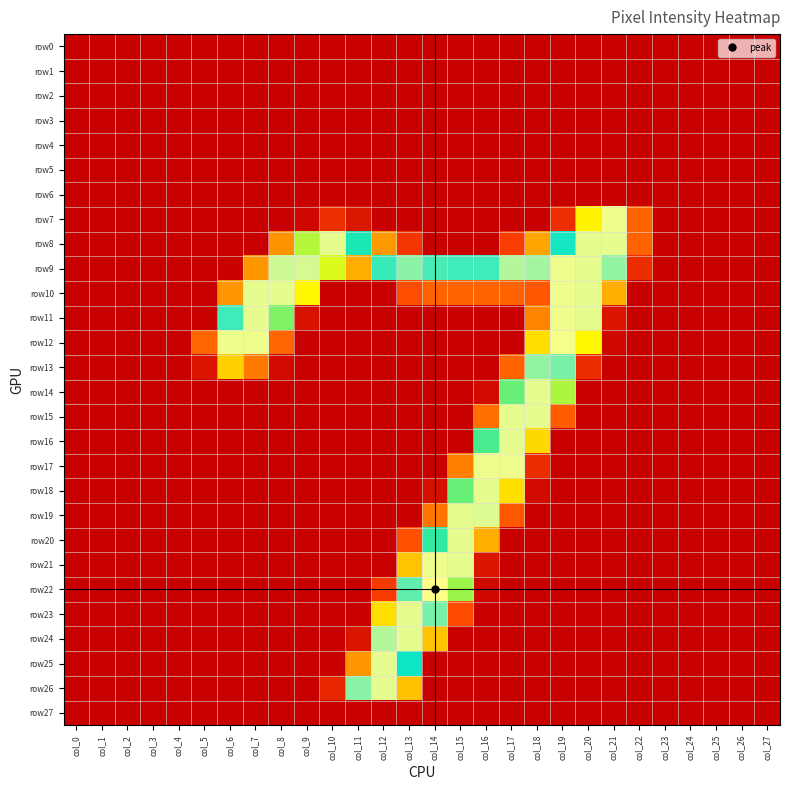

Reading left to right, extract all data points from this chart.

row0: col_0=0	col_1=0	col_2=0	col_3=0	col_4=0	col_5=0	col_6=0	col_7=0	col_8=0	col_9=0	col_10=0	col_11=0	col_12=0	col_13=0	col_14=0	col_15=0	col_16=0	col_17=0	col_18=0	col_19=0	col_20=0	col_21=0	col_22=0	col_23=0	col_24=0	col_25=0	col_26=0	col_27=0
row1: col_0=0	col_1=0	col_2=0	col_3=0	col_4=0	col_5=0	col_6=0	col_7=0	col_8=0	col_9=0	col_10=0	col_11=0	col_12=0	col_13=0	col_14=0	col_15=0	col_16=0	col_17=0	col_18=0	col_19=0	col_20=0	col_21=0	col_22=0	col_23=0	col_24=0	col_25=0	col_26=0	col_27=0
row2: col_0=0	col_1=0	col_2=0	col_3=0	col_4=0	col_5=0	col_6=0	col_7=0	col_8=0	col_9=0	col_10=0	col_11=0	col_12=0	col_13=0	col_14=0	col_15=0	col_16=0	col_17=0	col_18=0	col_19=0	col_20=0	col_21=0	col_22=0	col_23=0	col_24=0	col_25=0	col_26=0	col_27=0
row3: col_0=0	col_1=0	col_2=0	col_3=0	col_4=0	col_5=0	col_6=0	col_7=0	col_8=0	col_9=0	col_10=0	col_11=0	col_12=0	col_13=0	col_14=0	col_15=0	col_16=0	col_17=0	col_18=0	col_19=0	col_20=0	col_21=0	col_22=0	col_23=0	col_24=0	col_25=0	col_26=0	col_27=0
row4: col_0=0	col_1=0	col_2=0	col_3=0	col_4=0	col_5=0	col_6=0	col_7=0	col_8=0	col_9=0	col_10=0	col_11=0	col_12=0	col_13=0	col_14=0	col_15=0	col_16=0	col_17=0	col_18=0	col_19=0	col_20=0	col_21=0	col_22=0	col_23=0	col_24=0	col_25=0	col_26=0	col_27=0
row5: col_0=0	col_1=0	col_2=0	col_3=0	col_4=0	col_5=0	col_6=0	col_7=0	col_8=0	col_9=0	col_10=0	col_11=0	col_12=0	col_13=0	col_14=0	col_15=0	col_16=0	col_17=0	col_18=0	col_19=0	col_20=0	col_21=0	col_22=0	col_23=0	col_24=0	col_25=0	col_26=0	col_27=0
row6: col_0=0	col_1=0	col_2=0	col_3=0	col_4=0	col_5=0	col_6=0	col_7=0	col_8=0	col_9=0	col_10=0	col_11=0	col_12=0	col_13=0	col_14=0	col_15=0	col_16=0	col_17=0	col_18=0	col_19=0	col_20=0	col_21=0	col_22=0	col_23=0	col_24=0	col_25=0	col_26=0	col_27=0
row7: col_0=0	col_1=0	col_2=0	col_3=0	col_4=0	col_5=0	col_6=0	col_7=0	col_8=0	col_9=8	col_10=43	col_11=22	col_12=0	col_13=0	col_14=0	col_15=0	col_16=0	col_17=0	col_18=0	col_19=43	col_20=183	col_21=253	col_22=84	col_23=0	col_24=0	col_25=0	col_26=0	col_27=0
row8: col_0=0	col_1=0	col_2=0	col_3=0	col_4=0	col_5=0	col_6=0	col_7=0	col_8=116	col_9=201	col_10=252	col_11=221	col_12=120	col_13=50	col_14=0	col_15=0	col_16=0	col_17=57	col_18=128	col_19=227	col_20=252	col_21=252	col_22=84	col_23=0	col_24=0	col_25=0	col_26=0	col_27=0
row9: col_0=0	col_1=0	col_2=0	col_3=0	col_4=0	col_5=0	col_6=2	col_7=119	col_8=249	col_9=250	col_10=196	col_11=134	col_12=231	col_13=241	col_14=233	col_15=232	col_16=232	col_17=246	col_18=244	col_19=253	col_20=252	col_21=242	col_22=42	col_23=0	col_24=0	col_25=0	col_26=0	col_27=0
row10: col_0=0	col_1=0	col_2=0	col_3=0	col_4=0	col_5=0	col_6=119	col_7=252	col_8=252	col_9=185	col_10=0	col_11=0	col_12=0	col_13=70	col_14=84	col_15=84	col_16=84	col_17=84	col_18=76	col_19=253	col_20=252	col_21=134	col_22=0	col_23=0	col_24=0	col_25=0	col_26=0	col_27=0
row11: col_0=0	col_1=0	col_2=0	col_3=0	col_4=0	col_5=0	col_6=232	col_7=252	col_8=208	col_9=18	col_10=0	col_11=0	col_12=0	col_13=0	col_14=0	col_15=0	col_16=0	col_17=0	col_18=106	col_19=253	col_20=252	col_21=21	col_22=0	col_23=0	col_24=0	col_25=0	col_26=0	col_27=0
row12: col_0=0	col_1=0	col_2=0	col_3=0	col_4=0	col_5=85	col_6=253	col_7=253	col_8=86	col_9=0	col_10=0	col_11=0	col_12=0	col_13=0	col_14=0	col_15=0	col_16=0	col_17=0	col_18=168	col_19=254	col_20=186	col_21=9	col_22=0	col_23=0	col_24=0	col_25=0	col_26=0	col_27=0
row13: col_0=0	col_1=0	col_2=0	col_3=0	col_4=0	col_5=21	col_6=159	col_7=98	col_8=11	col_9=0	col_10=0	col_11=0	col_12=0	col_13=0	col_14=0	col_15=0	col_16=0	col_17=84	col_18=242	col_19=239	col_20=42	col_21=0	col_22=0	col_23=0	col_24=0	col_25=0	col_26=0	col_27=0
row14: col_0=0	col_1=0	col_2=0	col_3=0	col_4=0	col_5=0	col_6=0	col_7=0	col_8=0	col_9=0	col_10=0	col_11=0	col_12=0	col_13=0	col_14=0	col_15=0	col_16=11	col_17=211	col_18=252	col_19=202	col_20=0	col_21=0	col_22=0	col_23=0	col_24=0	col_25=0	col_26=0	col_27=0
row15: col_0=0	col_1=0	col_2=0	col_3=0	col_4=0	col_5=0	col_6=0	col_7=0	col_8=0	col_9=0	col_10=0	col_11=0	col_12=0	col_13=0	col_14=0	col_15=0	col_16=92	col_17=252	col_18=252	col_19=80	col_20=0	col_21=0	col_22=0	col_23=0	col_24=0	col_25=0	col_26=0	col_27=0
row16: col_0=0	col_1=0	col_2=0	col_3=0	col_4=0	col_5=0	col_6=0	col_7=0	col_8=0	col_9=0	col_10=0	col_11=0	col_12=0	col_13=0	col_14=0	col_15=0	col_16=215	col_17=252	col_18=164	col_19=0	col_20=0	col_21=0	col_22=0	col_23=0	col_24=0	col_25=0	col_26=0	col_27=0
row17: col_0=0	col_1=0	col_2=0	col_3=0	col_4=0	col_5=0	col_6=0	col_7=0	col_8=0	col_9=0	col_10=0	col_11=0	col_12=0	col_13=0	col_14=0	col_15=103	col_16=253	col_17=253	col_18=42	col_19=0	col_20=0	col_21=0	col_22=0	col_23=0	col_24=0	col_25=0	col_26=0	col_27=0
row18: col_0=0	col_1=0	col_2=0	col_3=0	col_4=0	col_5=0	col_6=0	col_7=0	col_8=0	col_9=0	col_10=0	col_11=0	col_12=0	col_13=0	col_14=15	col_15=211	col_16=252	col_17=169	col_18=11	col_19=0	col_20=0	col_21=0	col_22=0	col_23=0	col_24=0	col_25=0	col_26=0	col_27=0
row19: col_0=0	col_1=0	col_2=0	col_3=0	col_4=0	col_5=0	col_6=0	col_7=0	col_8=0	col_9=0	col_10=0	col_11=0	col_12=0	col_13=0	col_14=96	col_15=252	col_16=251	col_17=77	col_18=0	col_19=0	col_20=0	col_21=0	col_22=0	col_23=0	col_24=0	col_25=0	col_26=0	col_27=0
row20: col_0=0	col_1=0	col_2=0	col_3=0	col_4=0	col_5=0	col_6=0	col_7=0	col_8=0	col_9=0	col_10=0	col_11=0	col_12=0	col_13=71	col_14=218	col_15=252	col_16=134	col_17=0	col_18=0	col_19=0	col_20=0	col_21=0	col_22=0	col_23=0	col_24=0	col_25=0	col_26=0	col_27=0
row21: col_0=0	col_1=0	col_2=0	col_3=0	col_4=0	col_5=0	col_6=0	col_7=0	col_8=0	col_9=0	col_10=0	col_11=0	col_12=0	col_13=150	col_14=253	col_15=252	col_16=21	col_17=0	col_18=0	col_19=0	col_20=0	col_21=0	col_22=0	col_23=0	col_24=0	col_25=0	col_26=0	col_27=0
row22: col_0=0	col_1=0	col_2=0	col_3=0	col_4=0	col_5=0	col_6=0	col_7=0	col_8=0	col_9=0	col_10=0	col_11=0	col_12=55	col_13=236	col_14=255	col_15=204	col_16=9	col_17=0	col_18=0	col_19=0	col_20=0	col_21=0	col_22=0	col_23=0	col_24=0	col_25=0	col_26=0	col_27=0
row23: col_0=0	col_1=0	col_2=0	col_3=0	col_4=0	col_5=0	col_6=0	col_7=0	col_8=0	col_9=0	col_10=0	col_11=0	col_12=169	col_13=252	col_14=239	col_15=68	col_16=0	col_17=0	col_18=0	col_19=0	col_20=0	col_21=0	col_22=0	col_23=0	col_24=0	col_25=0	col_26=0	col_27=0
row24: col_0=0	col_1=0	col_2=0	col_3=0	col_4=0	col_5=0	col_6=0	col_7=0	col_8=0	col_9=0	col_10=0	col_11=20	col_12=246	col_13=252	col_14=149	col_15=0	col_16=0	col_17=0	col_18=0	col_19=0	col_20=0	col_21=0	col_22=0	col_23=0	col_24=0	col_25=0	col_26=0	col_27=0
row25: col_0=0	col_1=0	col_2=0	col_3=0	col_4=0	col_5=0	col_6=0	col_7=0	col_8=0	col_9=0	col_10=0	col_11=119	col_12=252	col_13=226	col_14=0	col_15=0	col_16=0	col_17=0	col_18=0	col_19=0	col_20=0	col_21=0	col_22=0	col_23=0	col_24=0	col_25=0	col_26=0	col_27=0
row26: col_0=0	col_1=0	col_2=0	col_3=0	col_4=0	col_5=0	col_6=0	col_7=0	col_8=0	col_9=0	col_10=36	col_11=241	col_12=252	col_13=147	col_14=0	col_15=0	col_16=0	col_17=0	col_18=0	col_19=0	col_20=0	col_21=0	col_22=0	col_23=0	col_24=0	col_25=0	col_26=0	col_27=0
row27: col_0=0	col_1=0	col_2=0	col_3=0	col_4=0	col_5=0	col_6=0	col_7=0	col_8=0	col_9=0	col_10=0	col_11=0	col_12=0	col_13=0	col_14=0	col_15=0	col_16=0	col_17=0	col_18=0	col_19=0	col_20=0	col_21=0	col_22=0	col_23=0	col_24=0	col_25=0	col_26=0	col_27=0